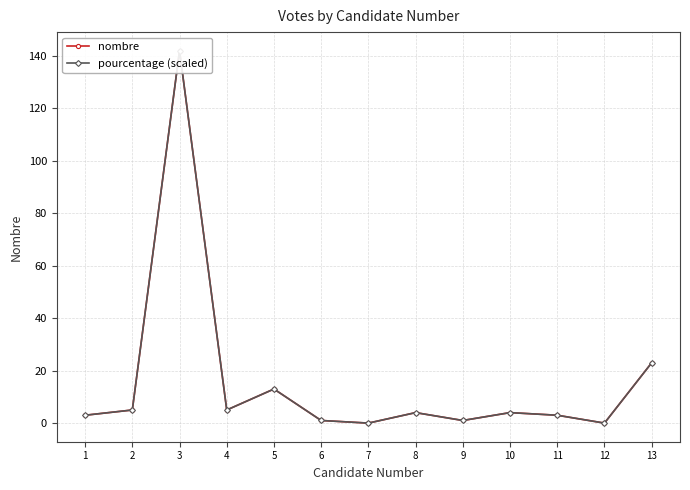

What is the difference between the pourcentage (scaled) values at 13 and 9?

22.0